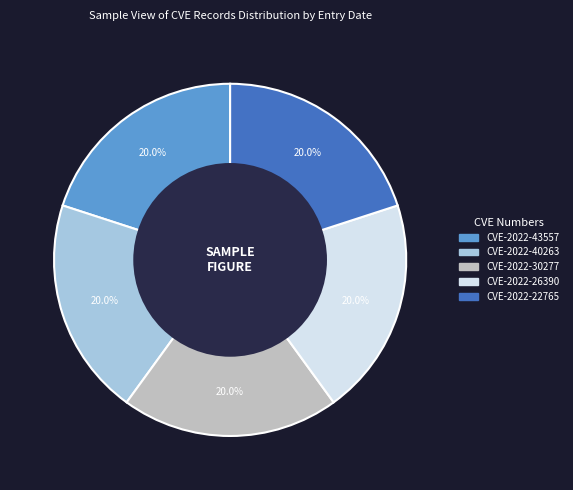

Count the number of slices in the pie.

5